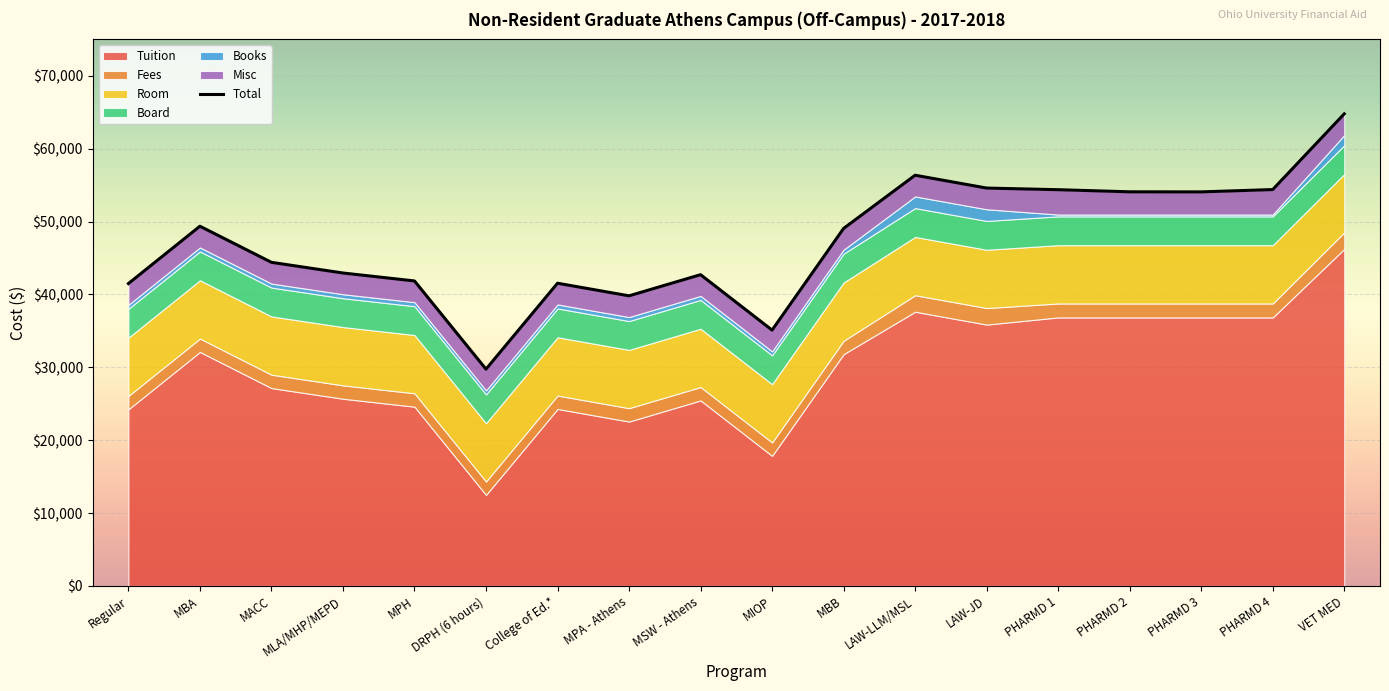

What is the value of the Board point at the 5th from the left?

3956